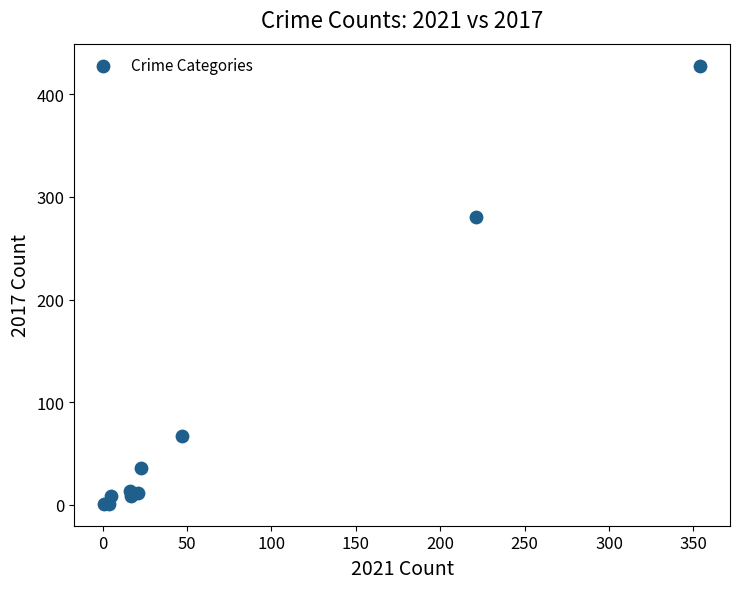

What Y value in the scatter plot is closest to 214?

280